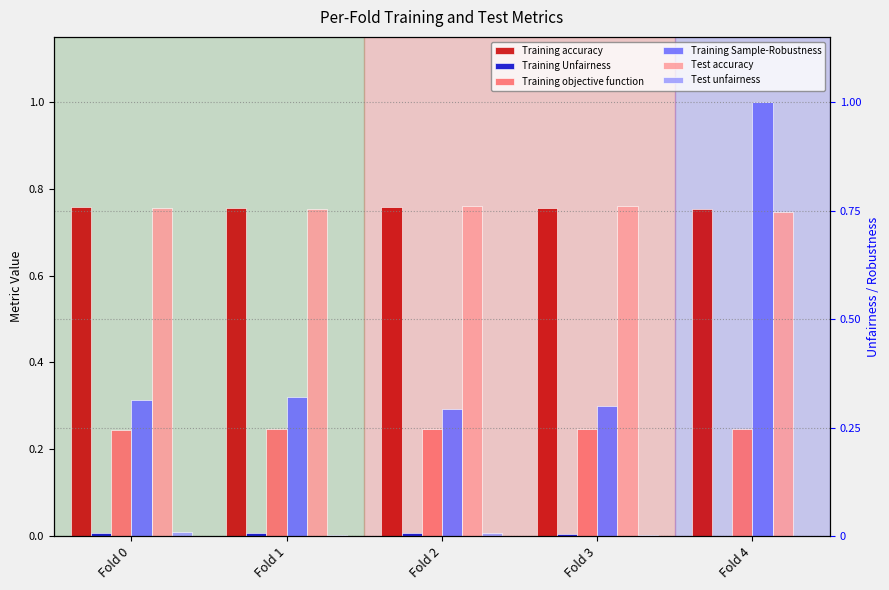

Which category has the lowest value in the Test unfairness series?

Fold 4